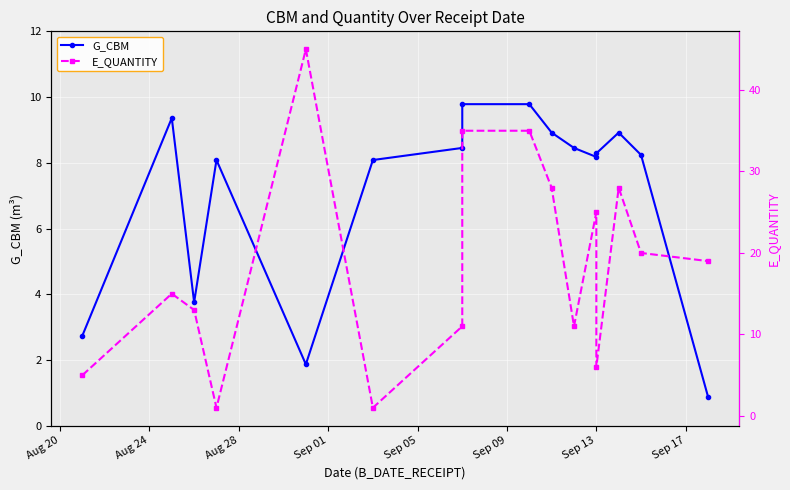

What is the value of the G_CBM point at the 2nd from the left?

9.4